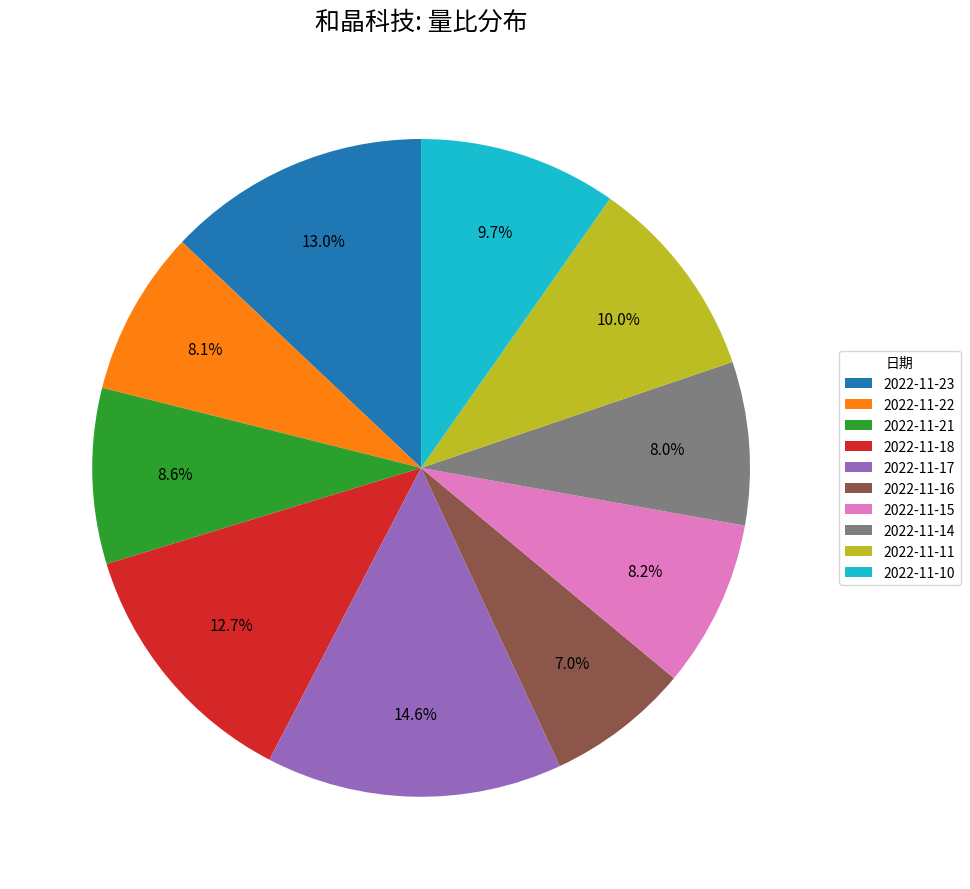

Between 2022-11-18 and 2022-11-22, which is larger?

2022-11-18